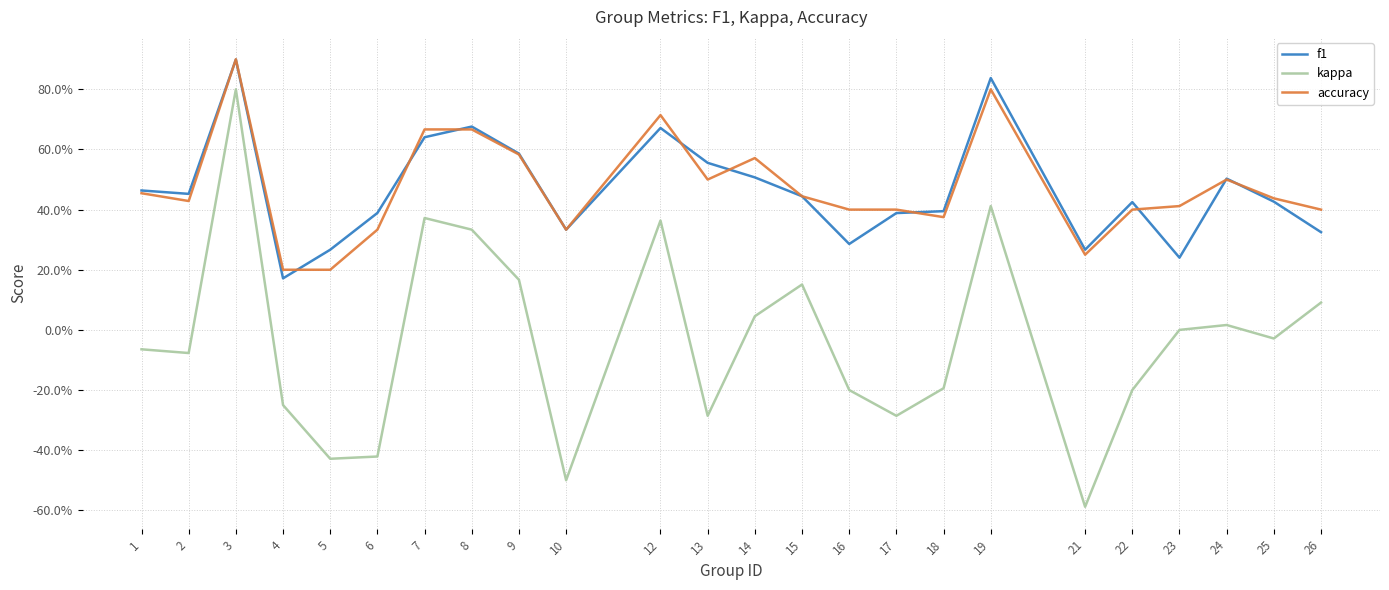

How many interior local valleys does the kappa series have?

7